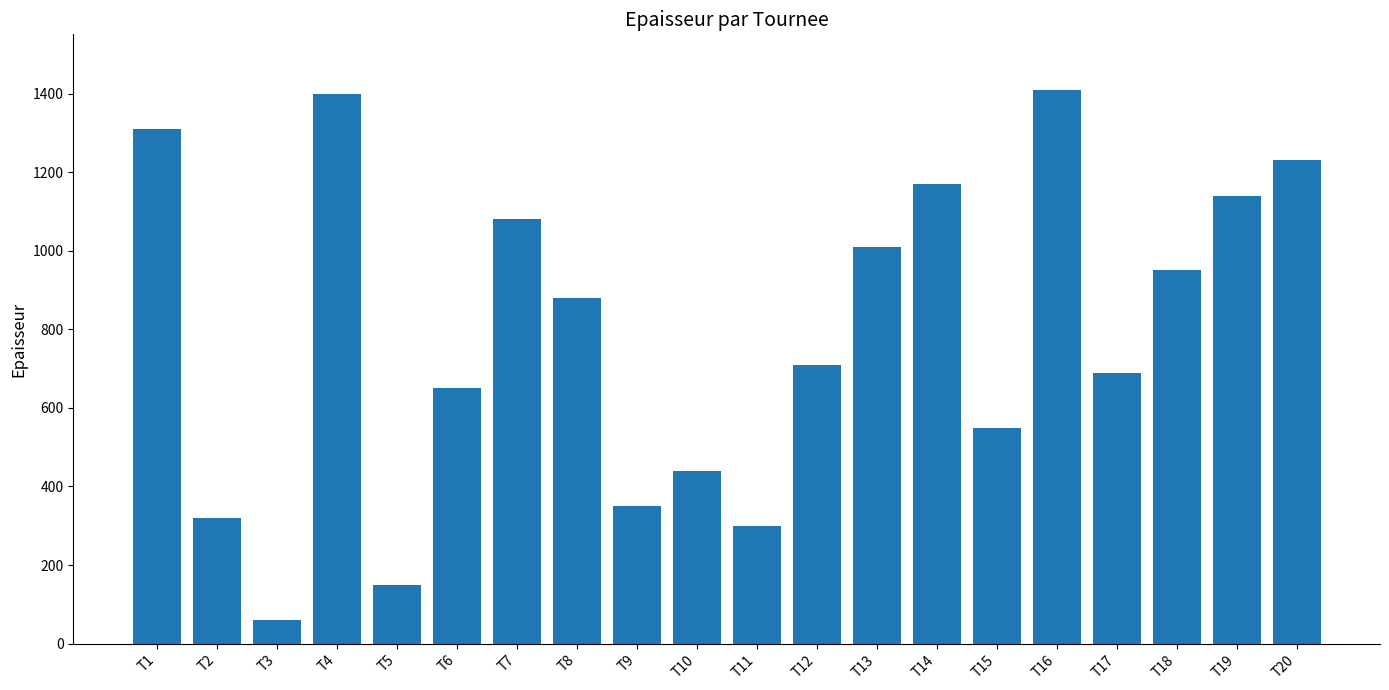

Reading left to right, what are all the values shown in this chart?

T1=1310	T2=320	T3=60	T4=1400	T5=150	T6=650	T7=1080	T8=880	T9=350	T10=440	T11=300	T12=710	T13=1010	T14=1170	T15=550	T16=1410	T17=690	T18=950	T19=1140	T20=1230